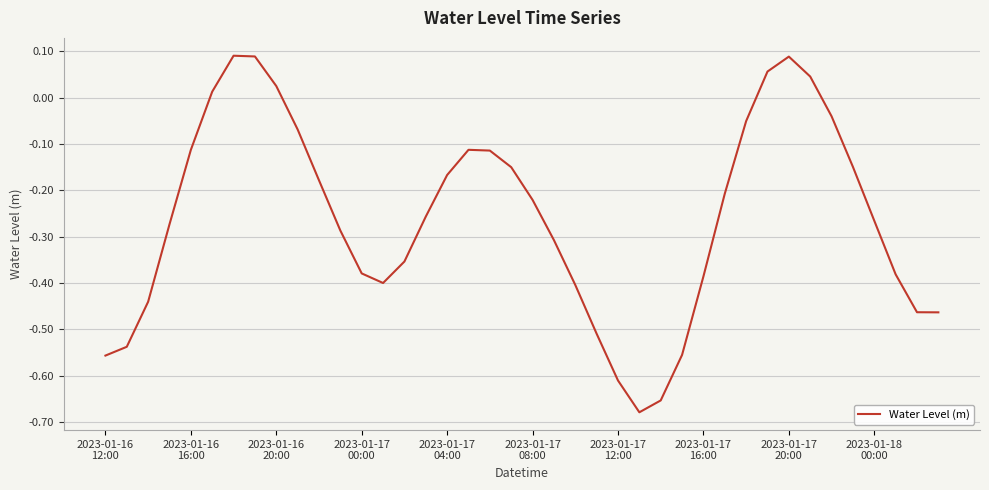

What is the difference between the maximum and minimum values?

0.8